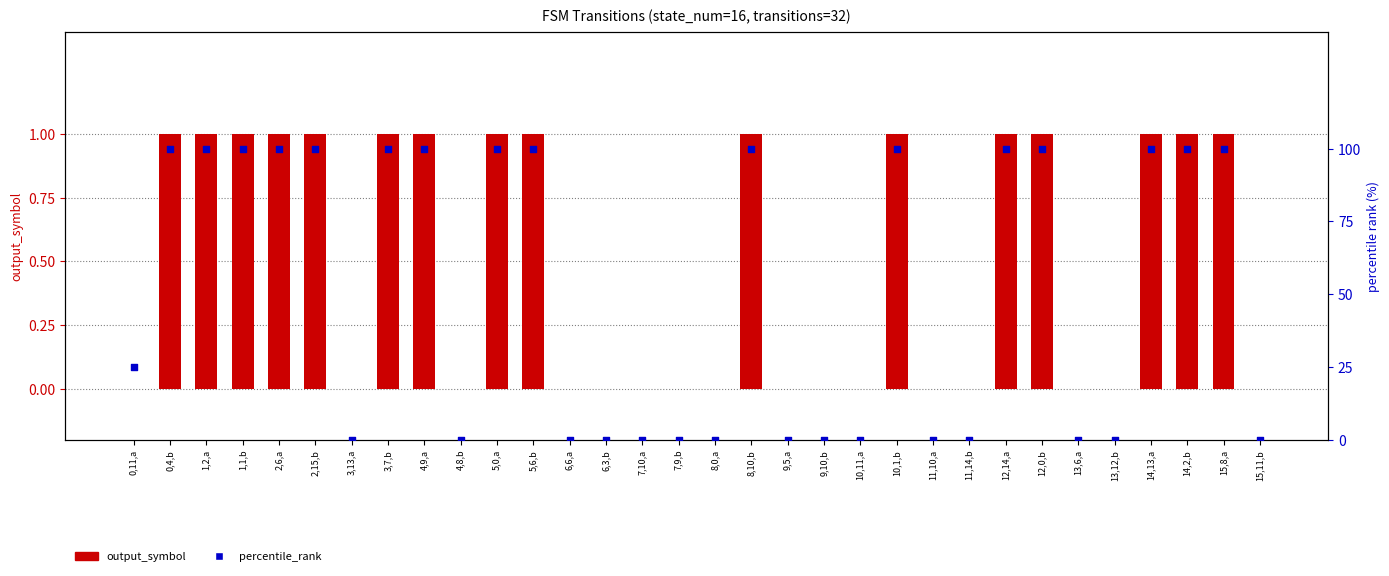

Which series has the largest Y range (max minus min)?

percentile_rank